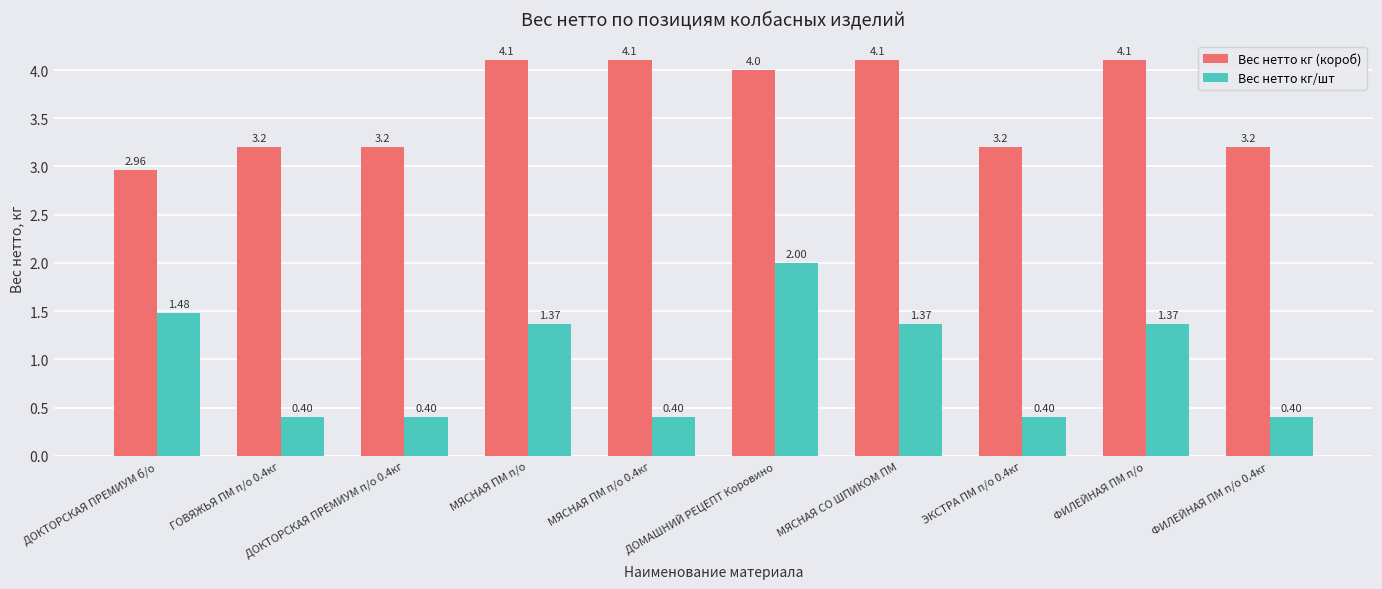

What is the label of the 1st bar from the left?

ДОКТОРСКАЯ ПРЕМИУМ б/о